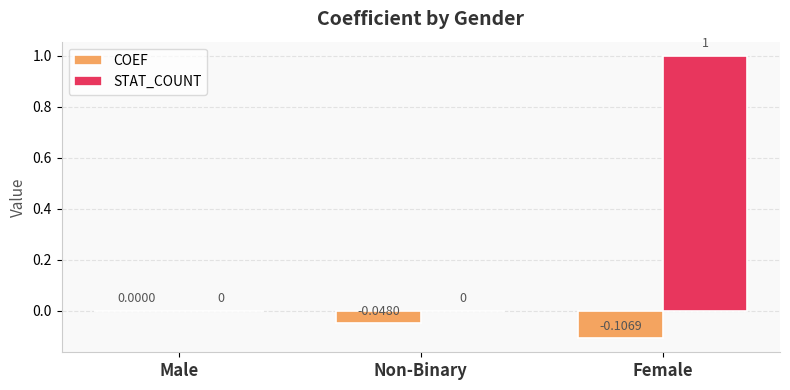

Which series has the largest total across all categories?

STAT_COUNT